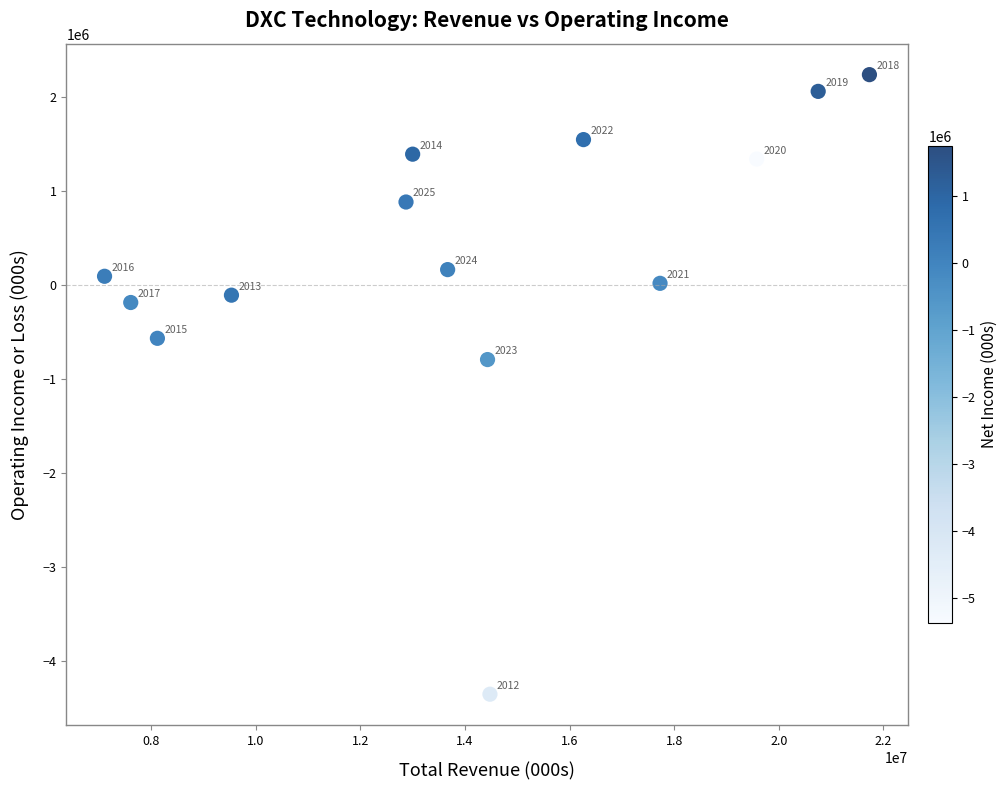

What Y value in the scatter plot is closest to -1055500?

-791000